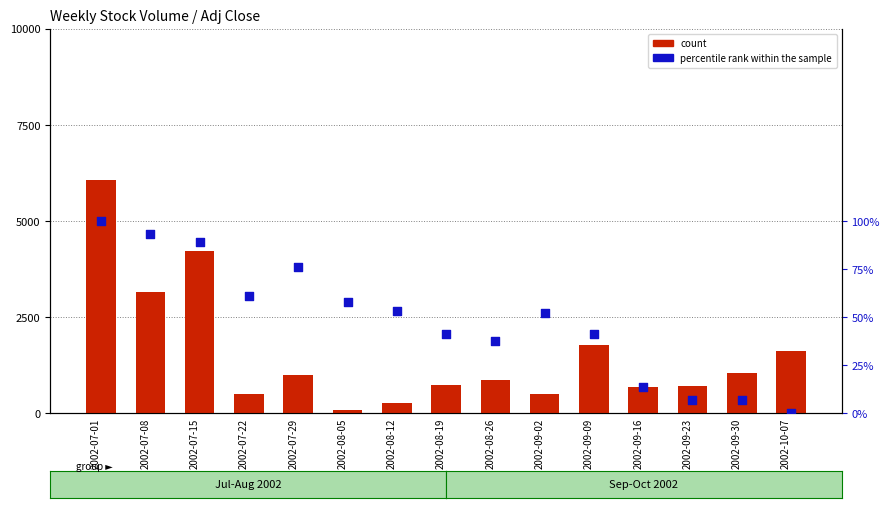

Which series reaches the minimum Y coordinate?

percentile rank within the sample